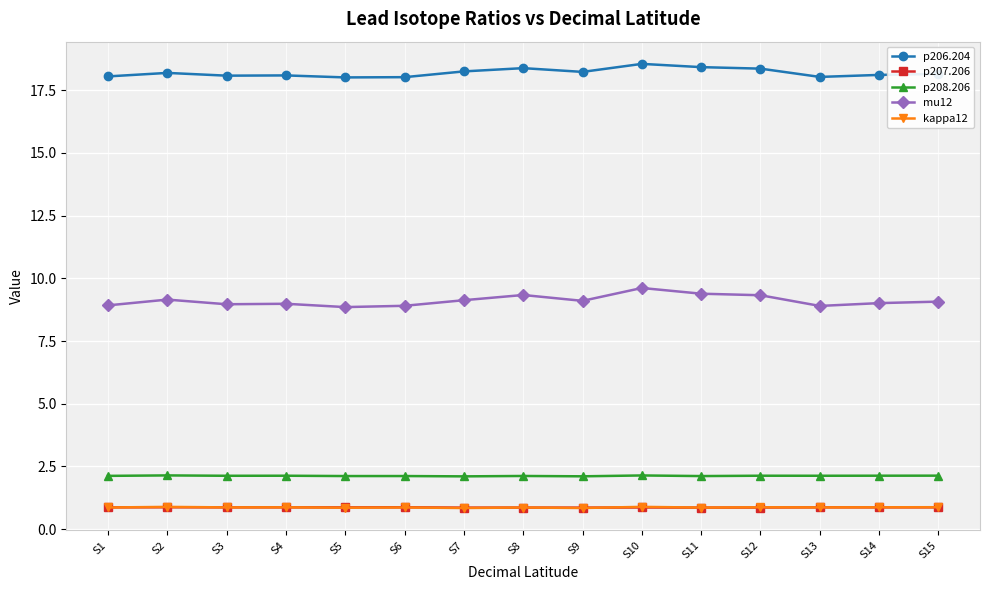

What is the sum of all p207.206 values?

13.0